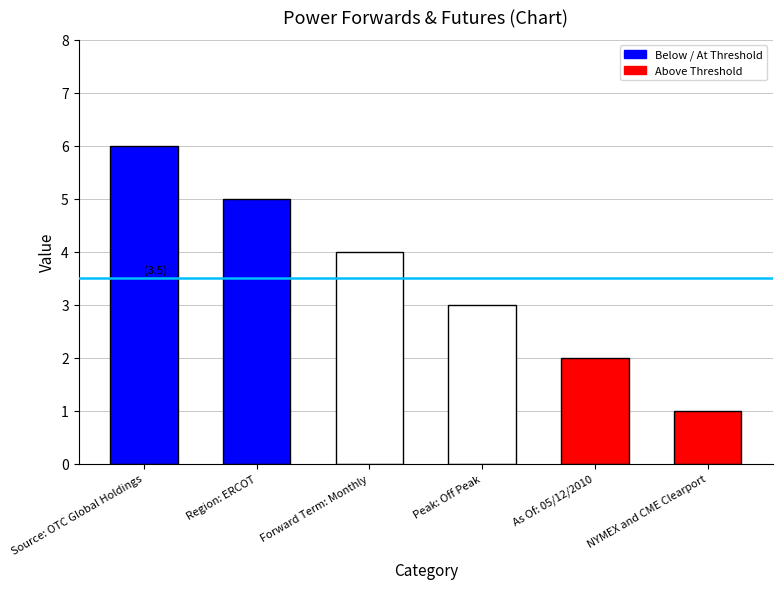

What is the difference between the maximum and minimum values?

5